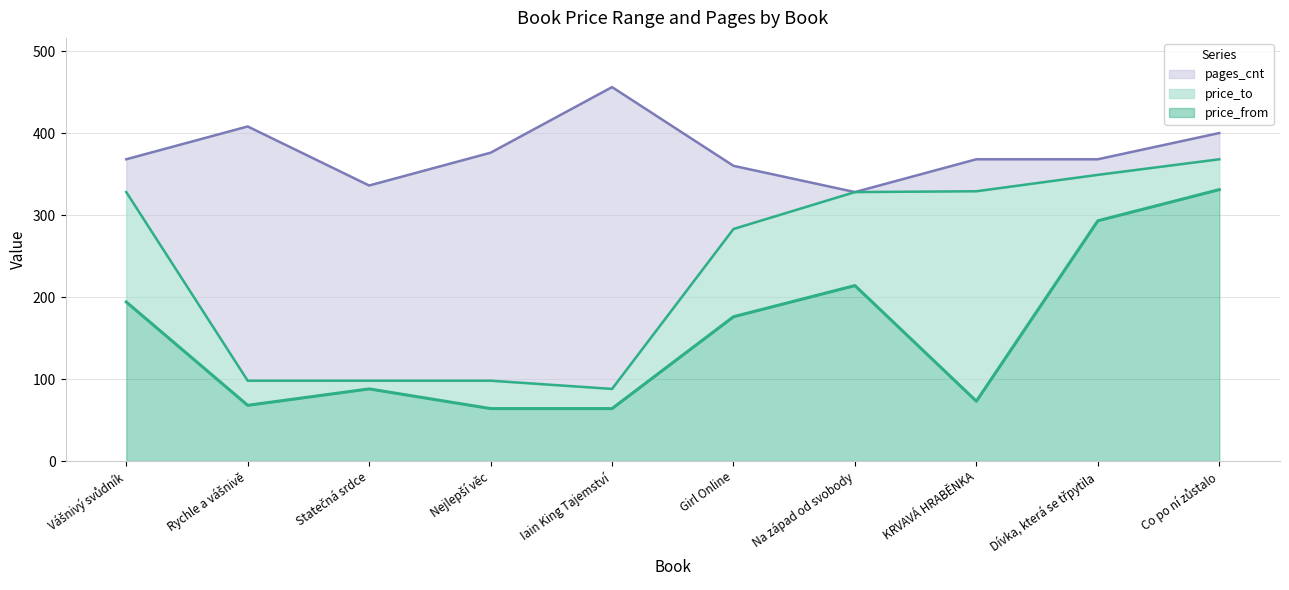

True or false: price_to has a value of 368 at Co po ní zůstalo.

True